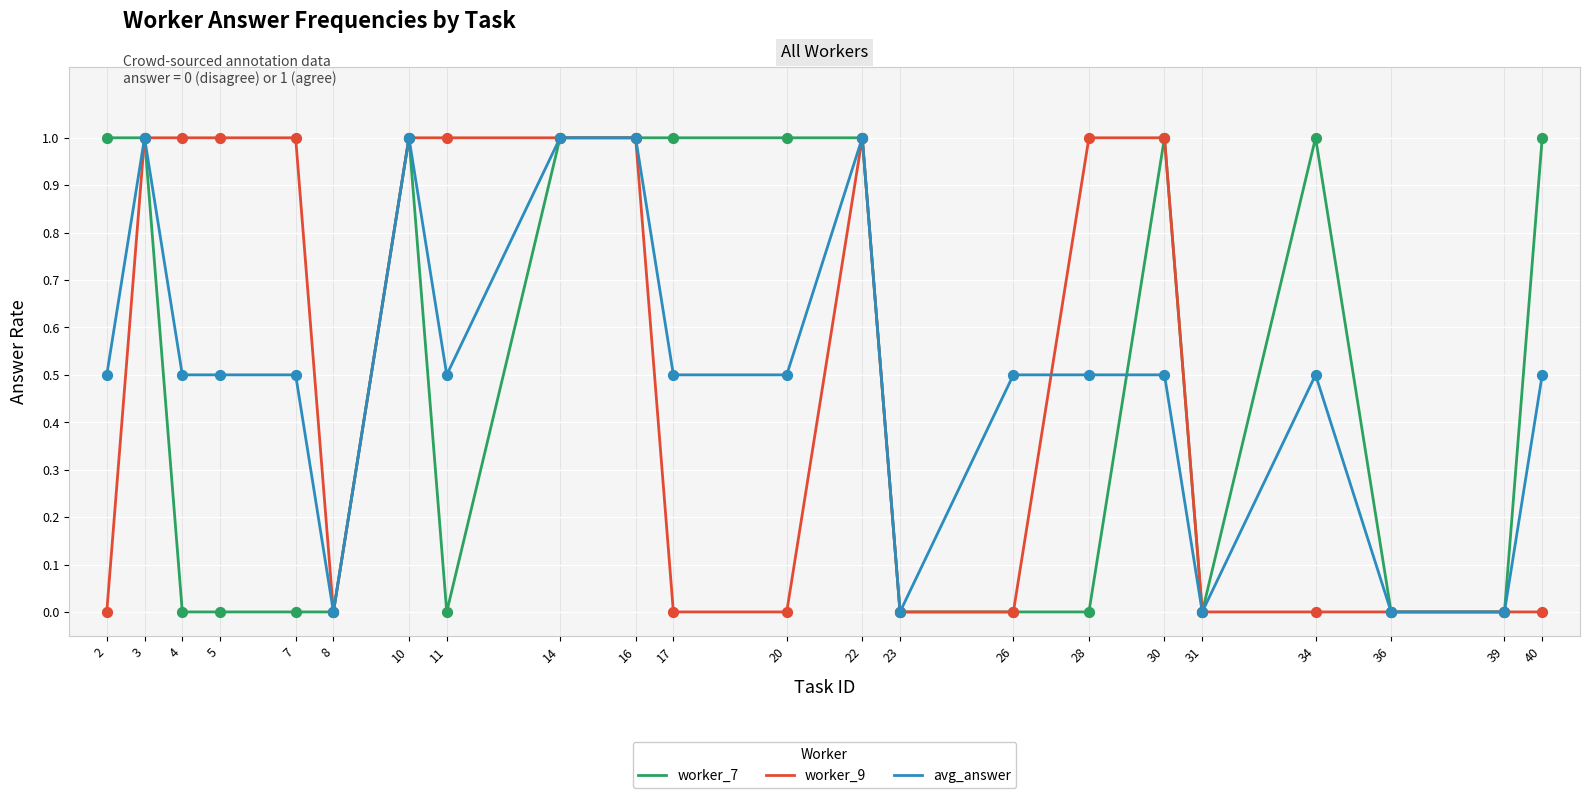

Is the value of avg_answer at 20 greater than the value of worker_9 at 5?

No